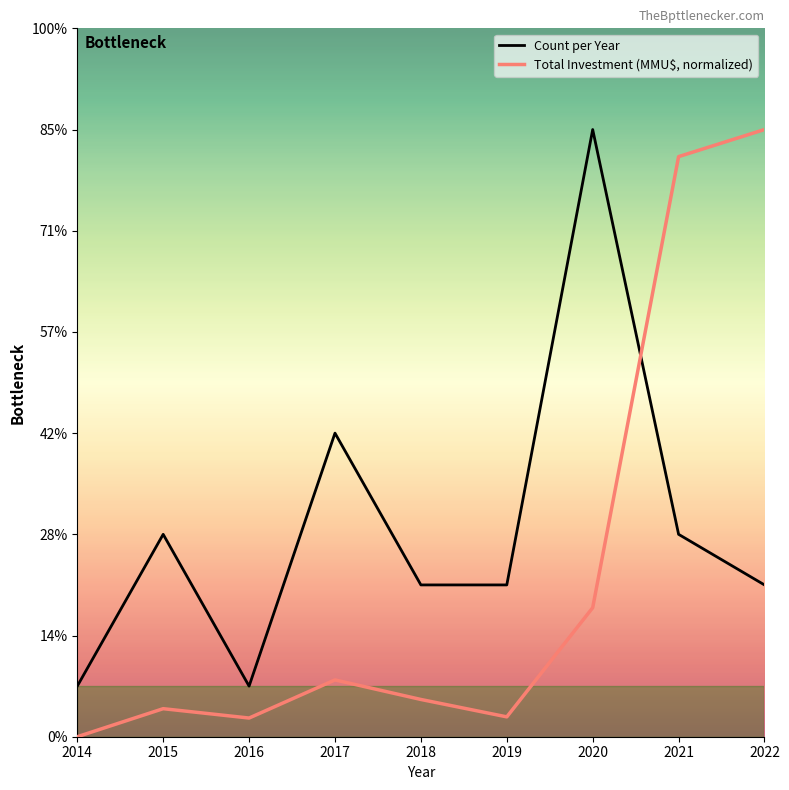

How many intersections are there between Count per Year and Total Investment (MMU$, normalized)?

1